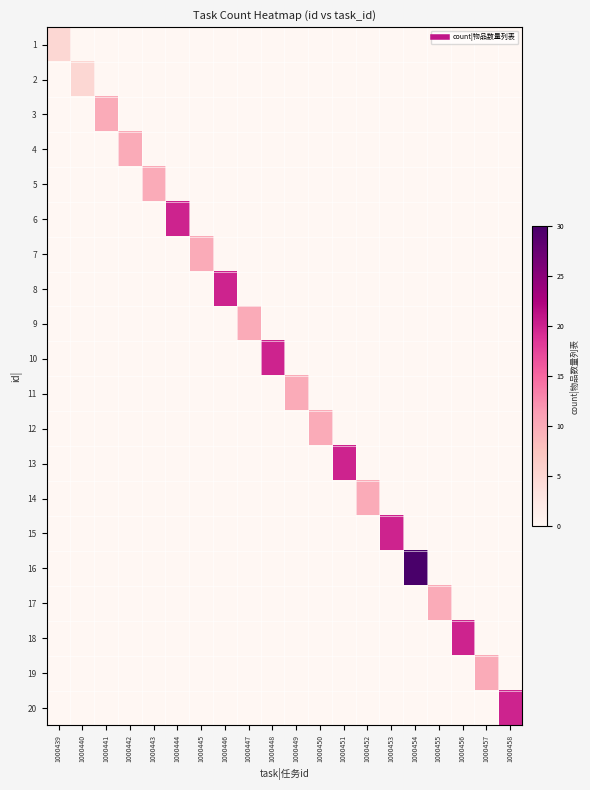

How many distinct data groups are displayed?

20